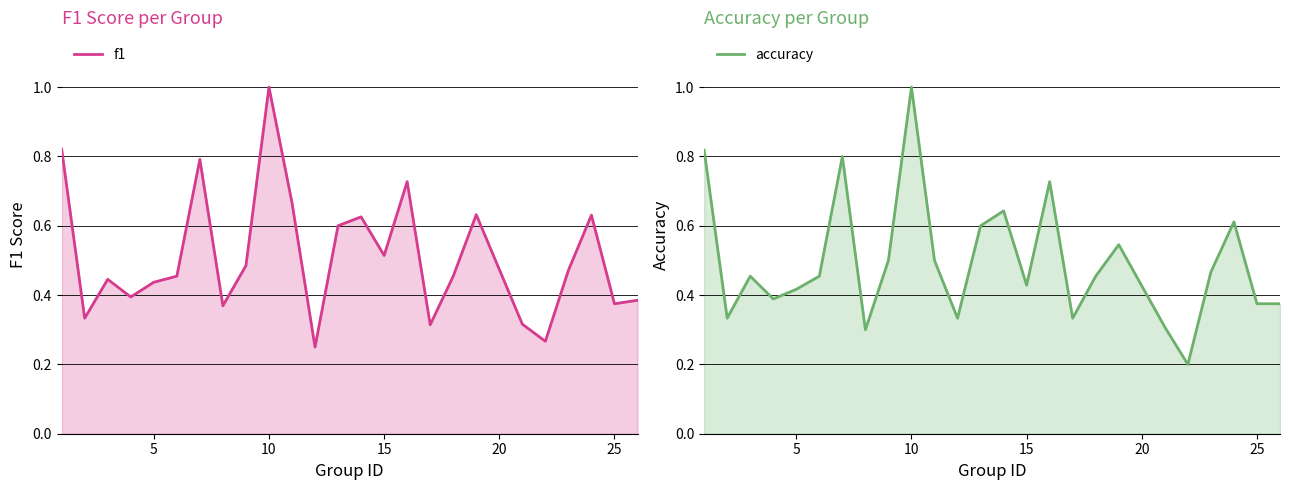

True or false: accuracy has more than 2 interior local peaks.

True